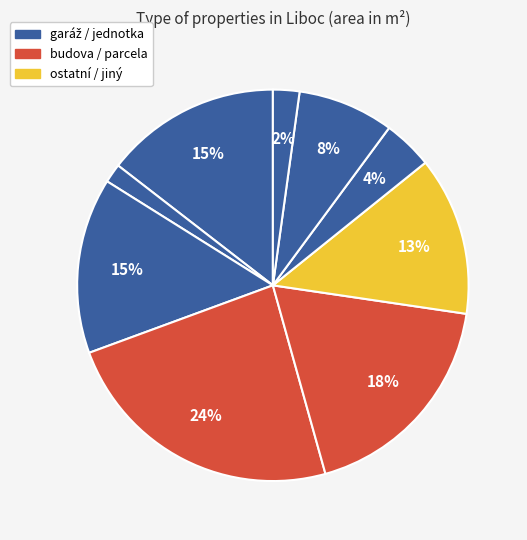

How many segments does this pie chart have?

9